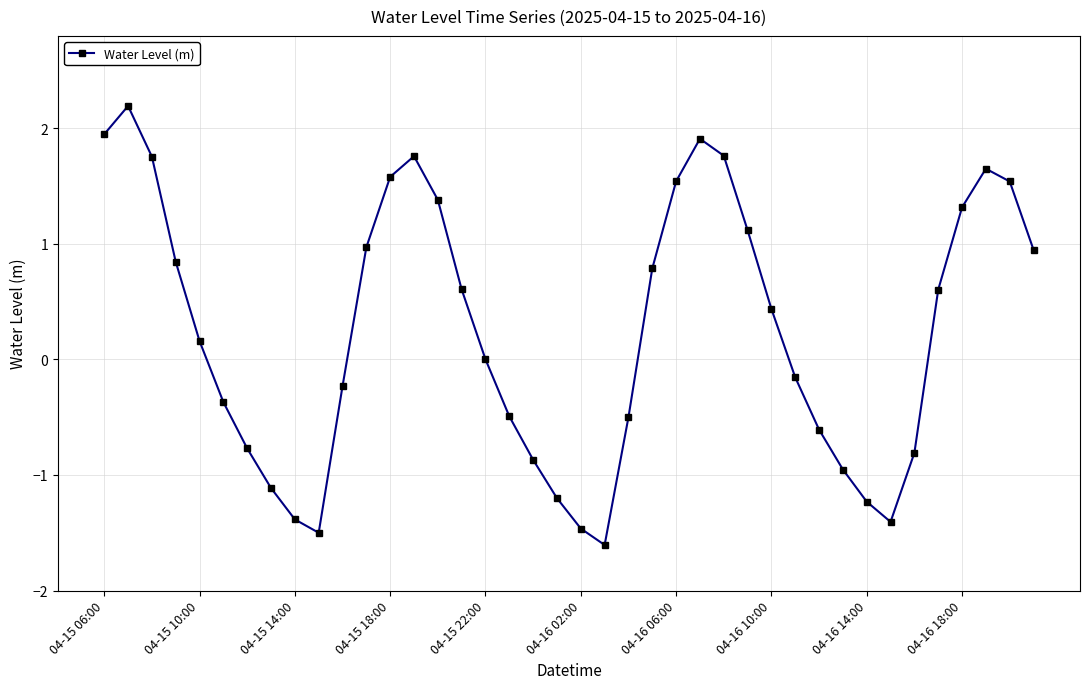

What is the minimum value shown in the chart?

-1.6